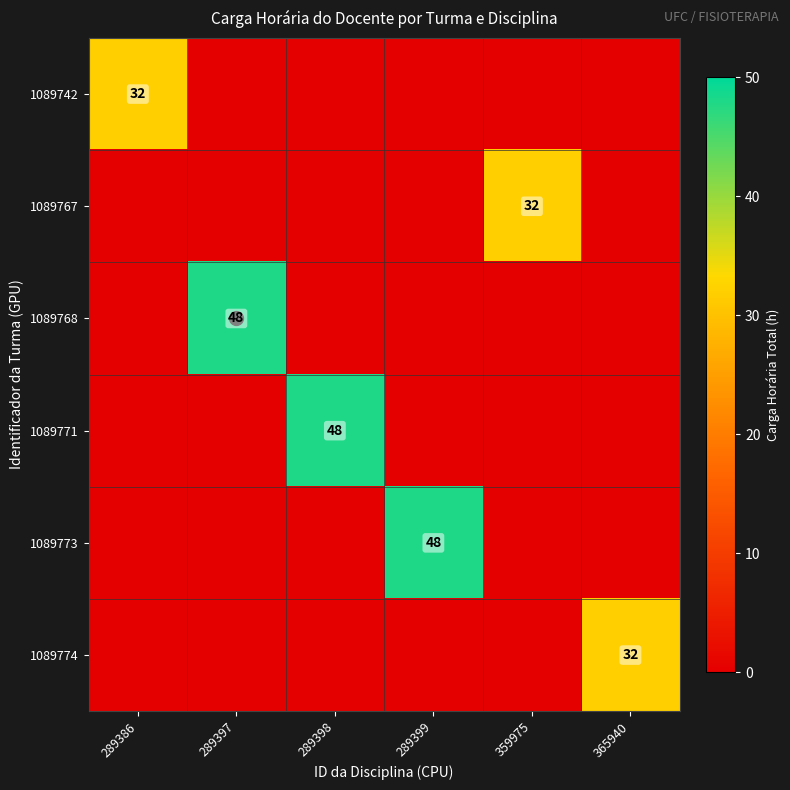

True or false: 1089774 has a value of 32 at 365940.

True